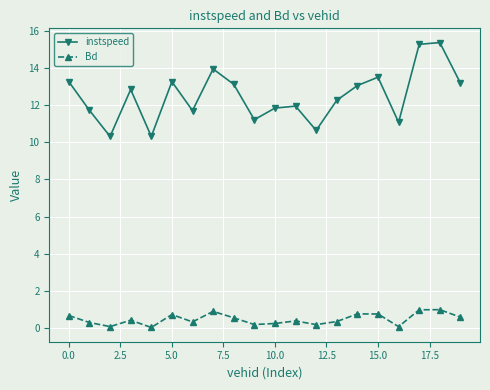

How many data points does each series have?

20